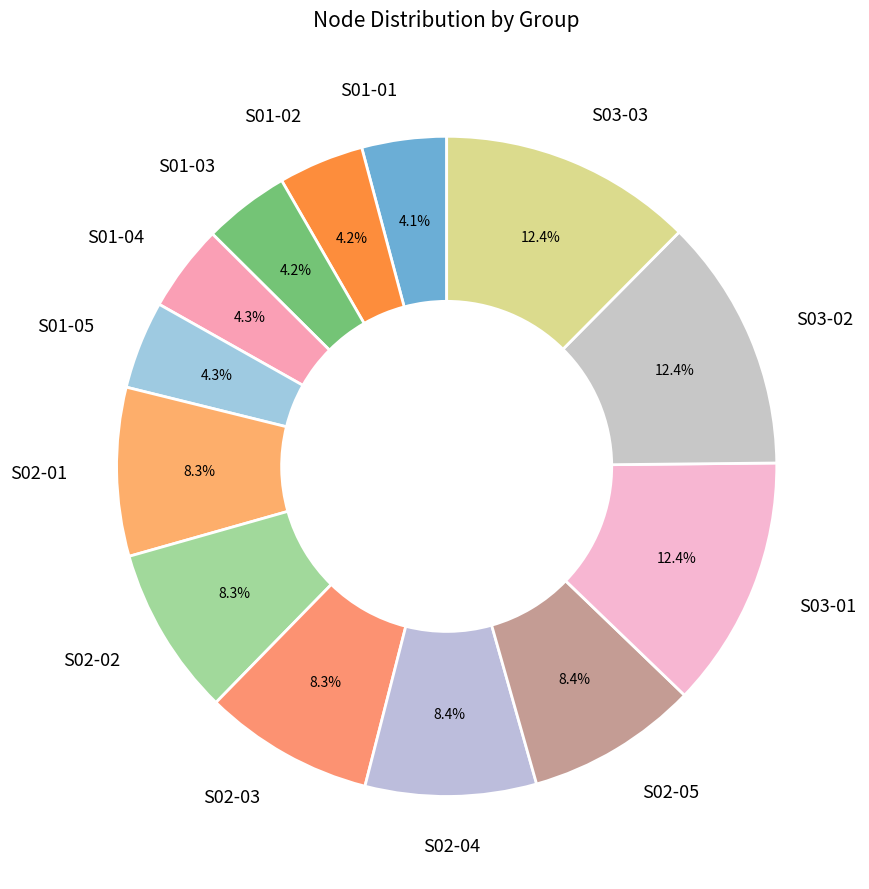

Do S03-02 and S02-02 together represent more than half of the pie?

No